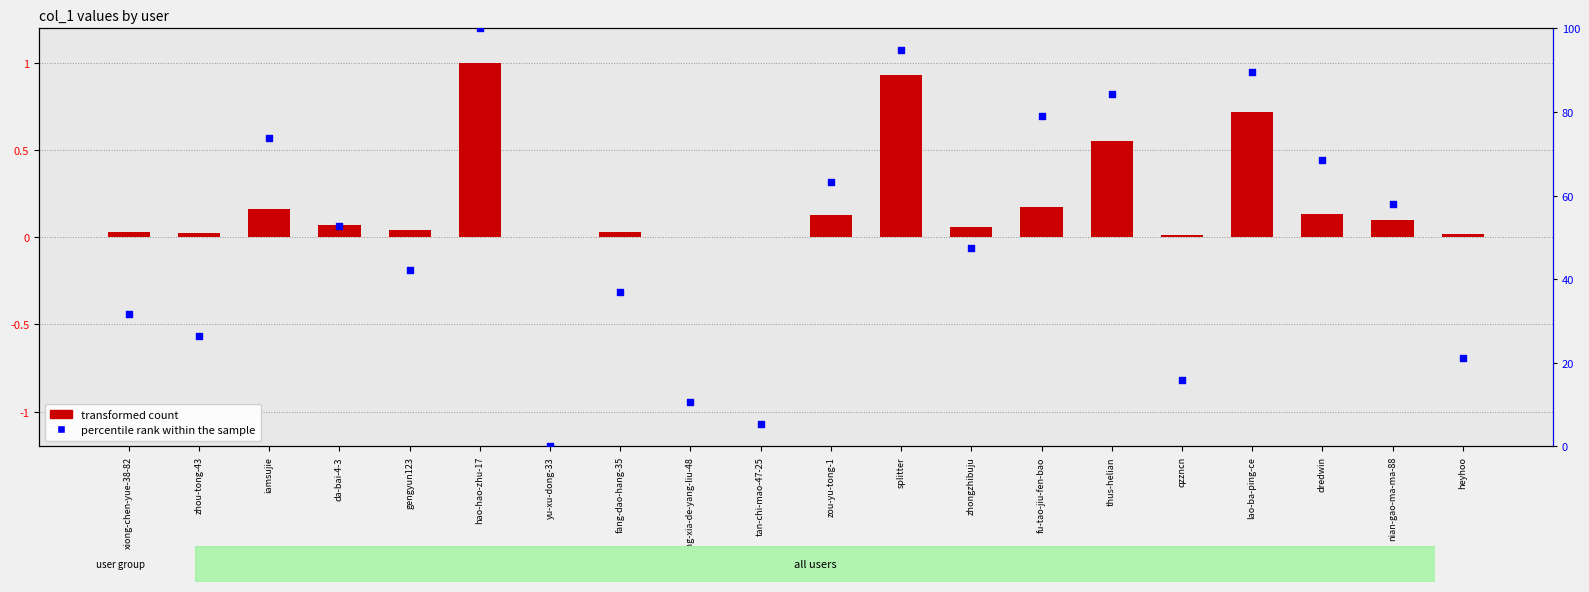

What is the total value across all series at splitter?

95.7